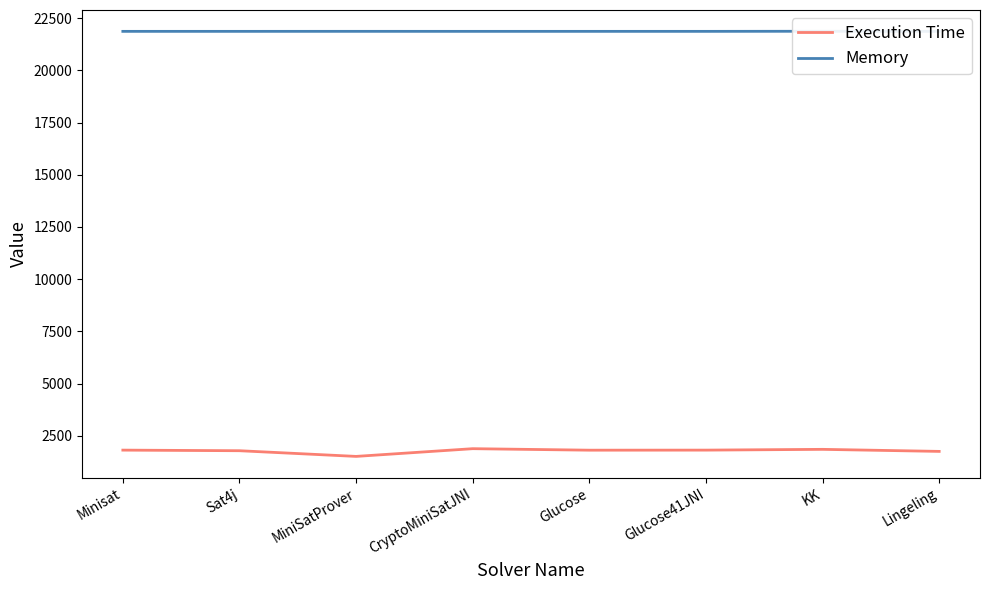

At how many categories does at least one series exceed 3231?

8